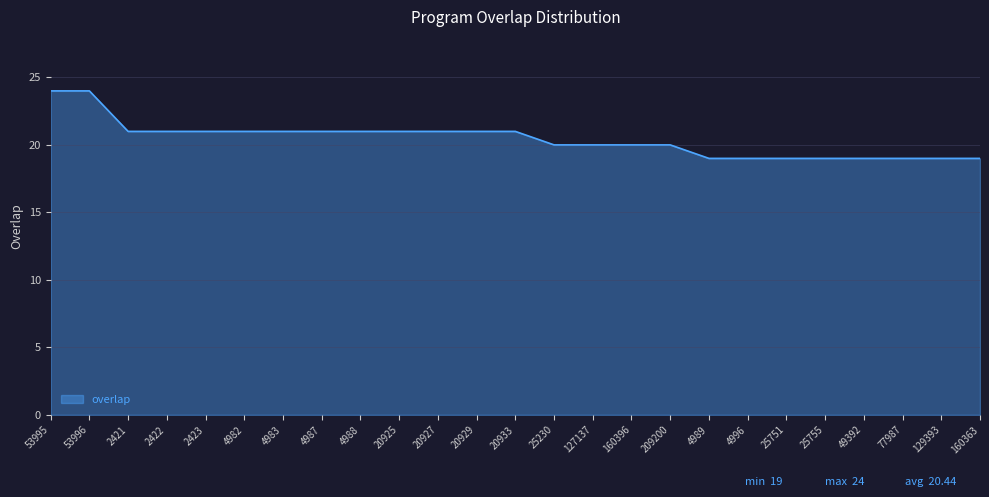

What is the greatest value displayed?

24